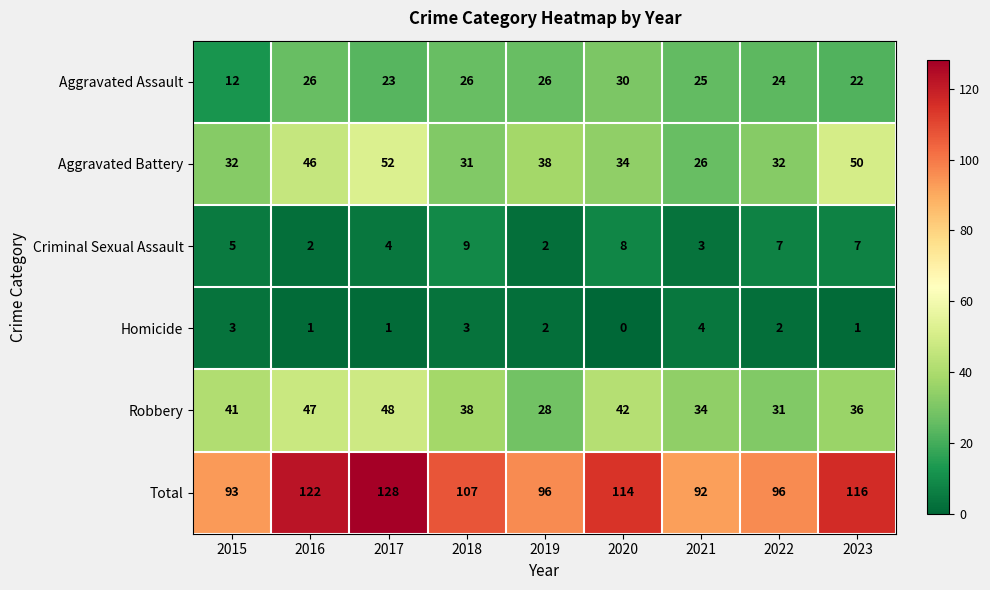

List the series in order of their peak value, lowest first.

Homicide, Criminal Sexual Assault, Aggravated Assault, Robbery, Aggravated Battery, Total